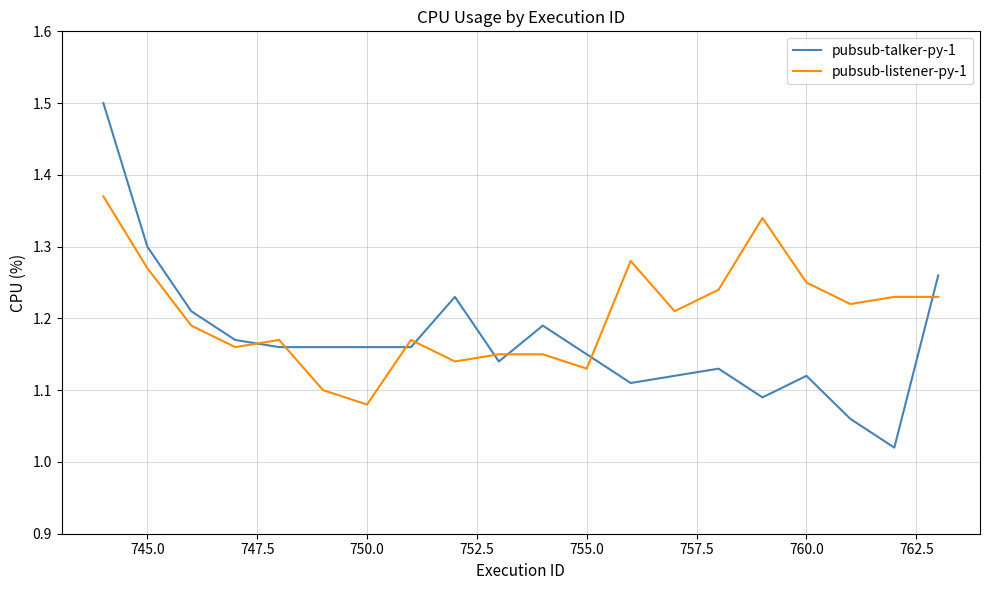

How many categories are shown in the chart?

20